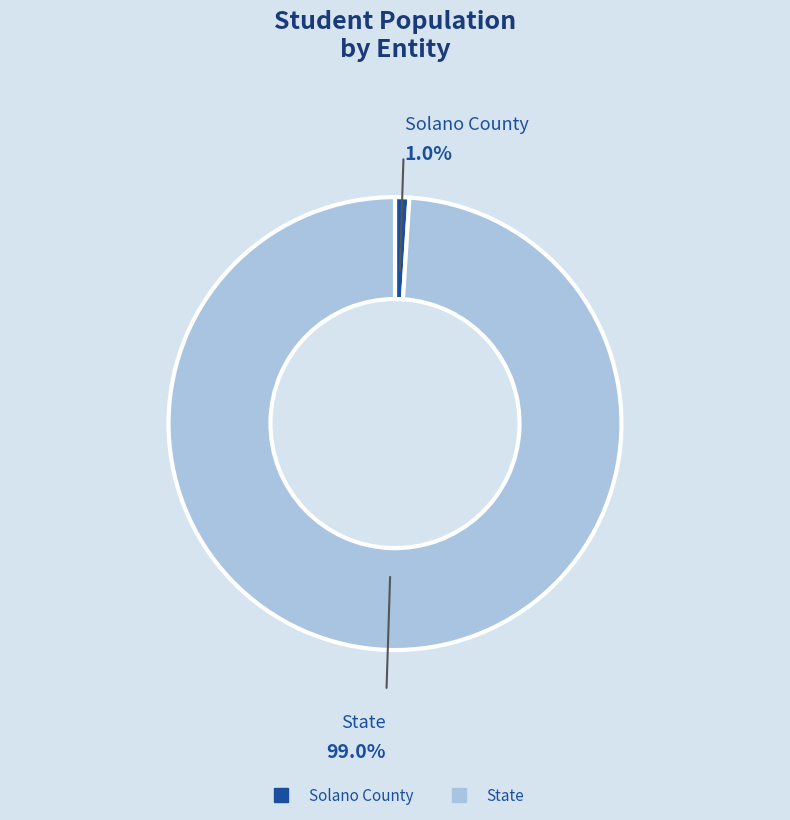

Do Solano County and State together represent more than half of the pie?

Yes